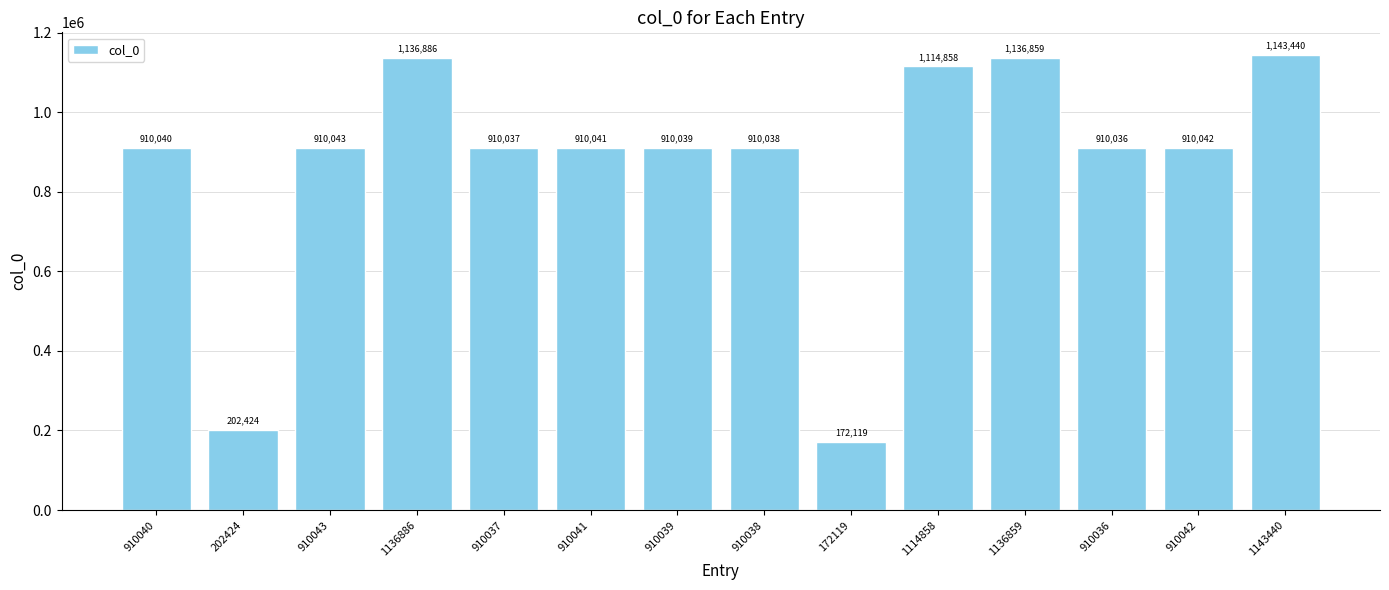

What is the average value?

870493